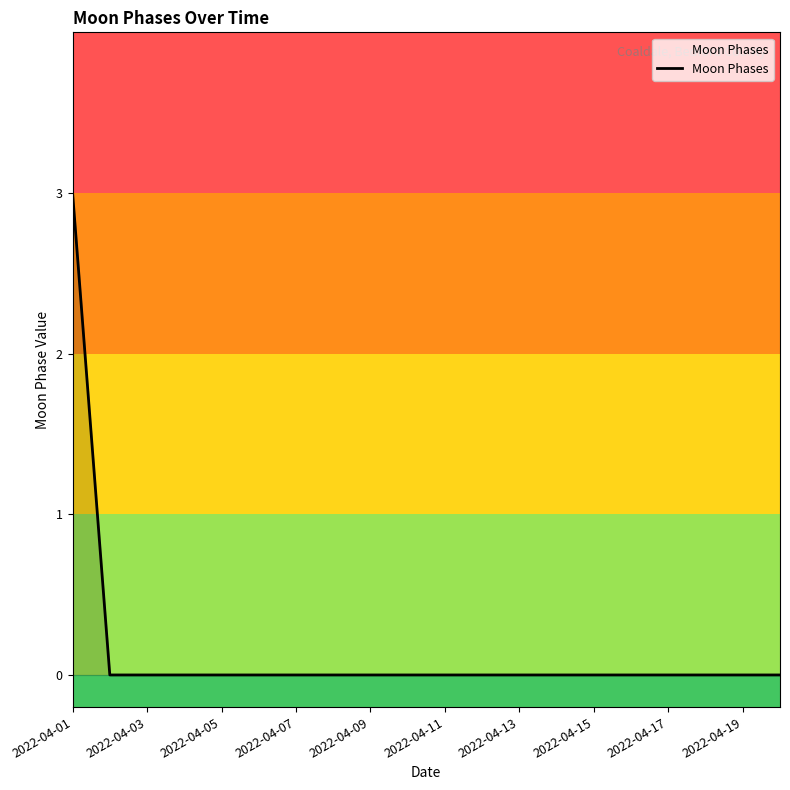

What is the greatest value displayed?

3